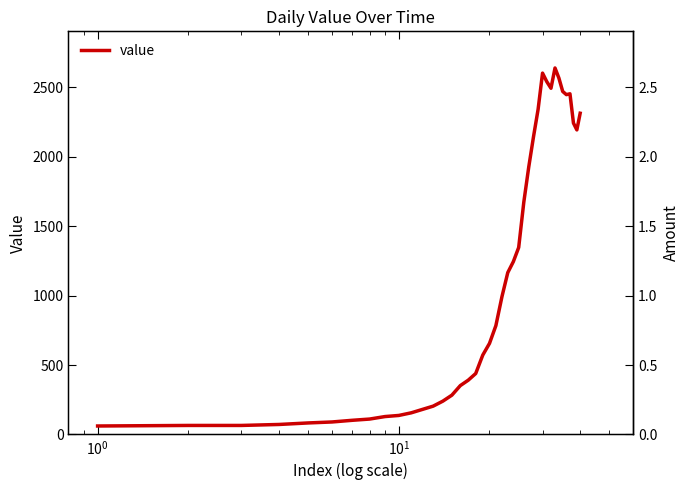

True or false: there are more than 2 points higher than both neighbors.

True